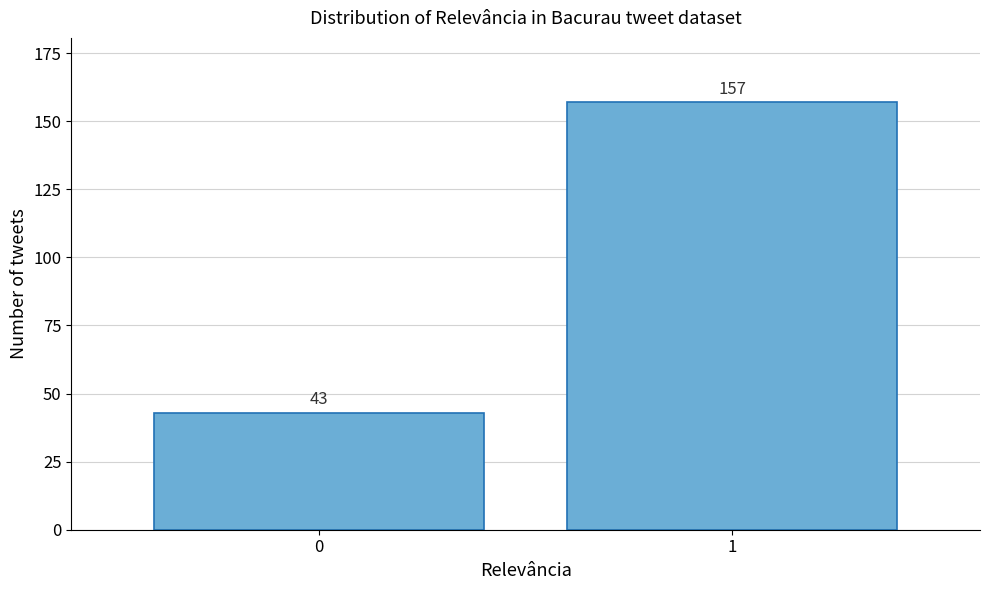

Reading left to right, transcribe all the data shown in this chart.

43	157